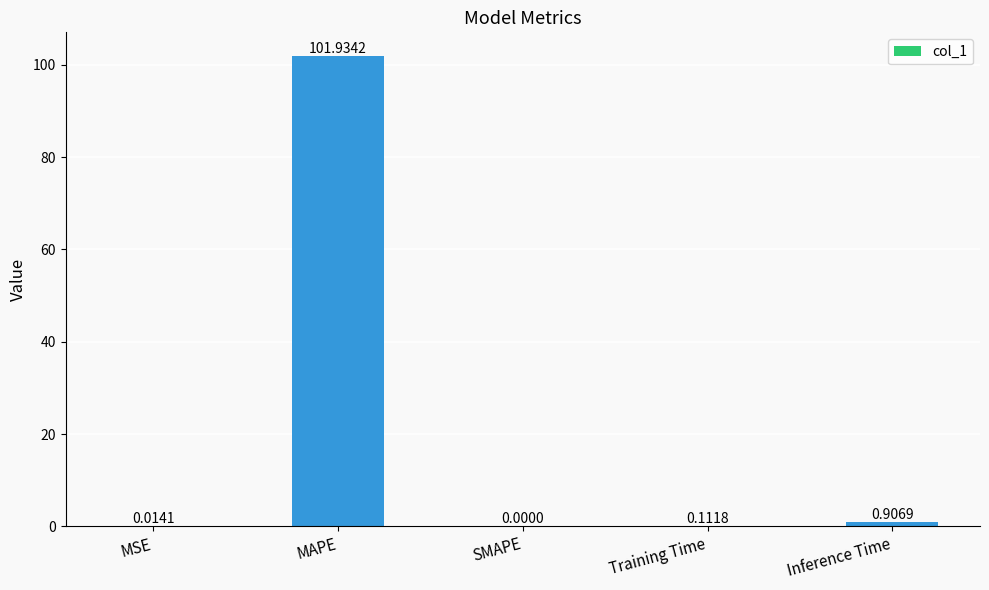

At which label is the value closest to 50?

Inference Time